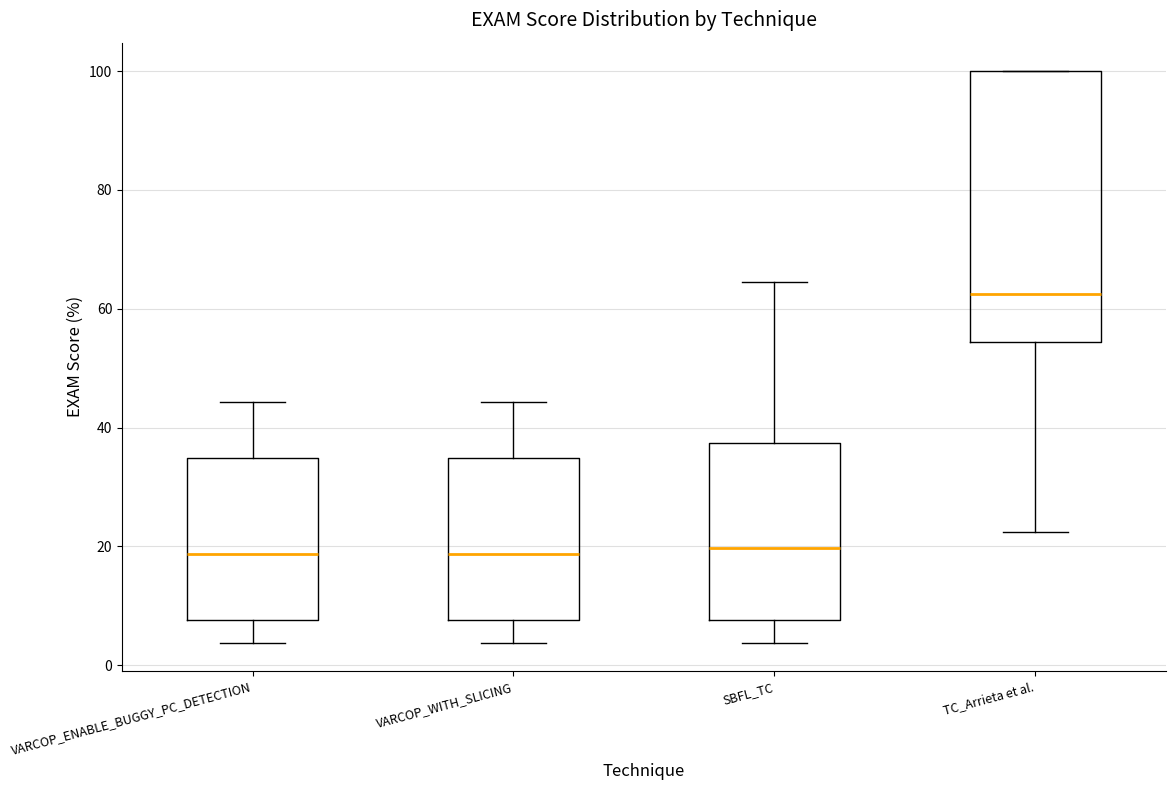

Reading left to right, read every box against the y-axis: the position of its median line, the range the box covers, and the ends of its whiskers. The values are not printed on the chart, so give them approximately, as read against the axis.

VARCOP_ENABLE_BUGGY_PC_DETECTION: median 18, box 8 to 34, whiskers 4 to 44
VARCOP_WITH_SLICING: median 18, box 8 to 34, whiskers 4 to 44
SBFL_TC: median 20, box 8 to 38, whiskers 4 to 64
TC_Arrieta et al.: median 62, box 54 to 100, whiskers 22 to 100